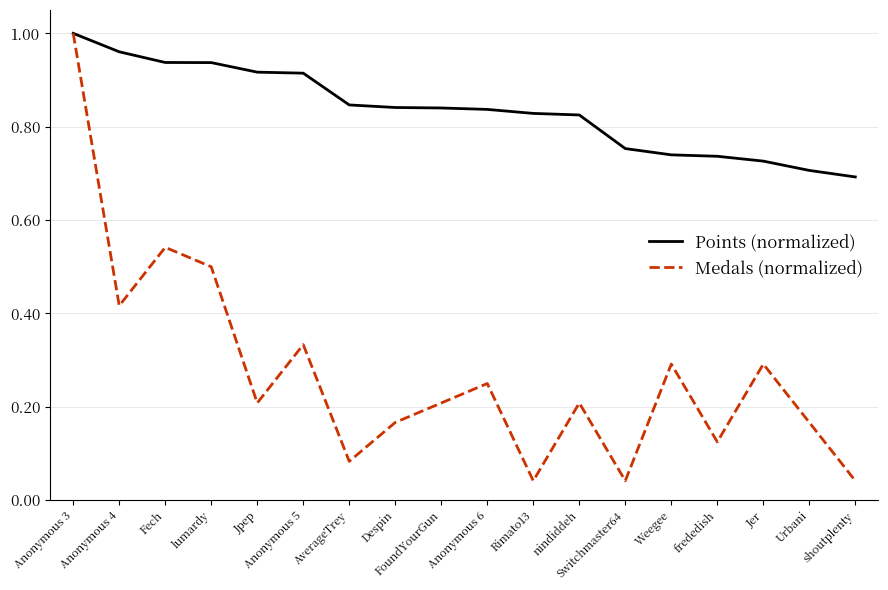

The value of Points (normalized) at Urbani is 0.7. True or false?

True